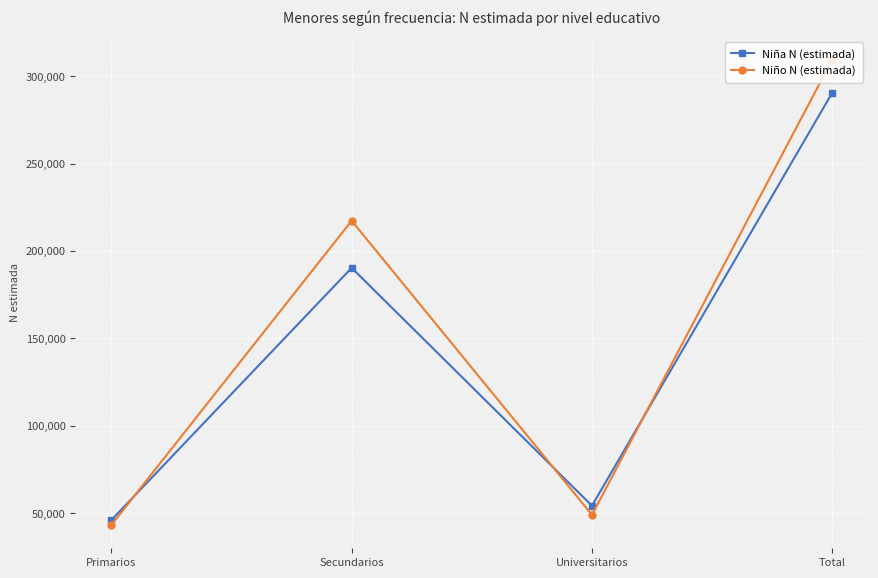

What are all the series names shown in the legend?

Niña N (estimada), Niño N (estimada)